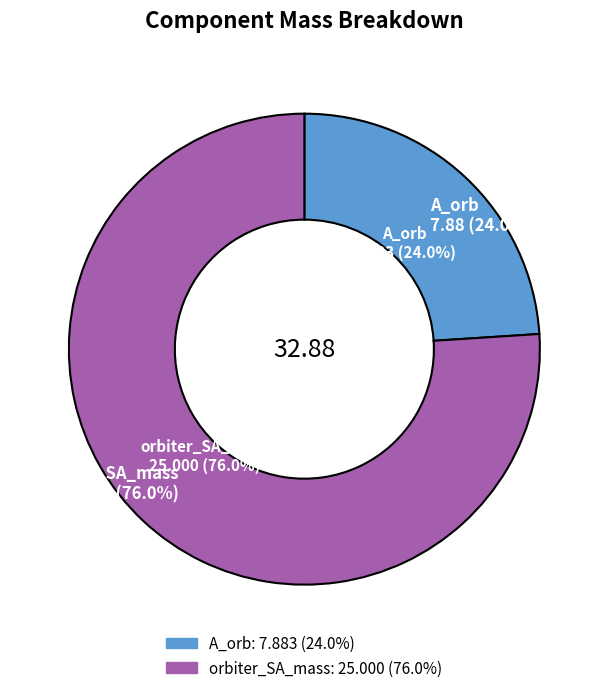

How many slices are in this pie chart?

2